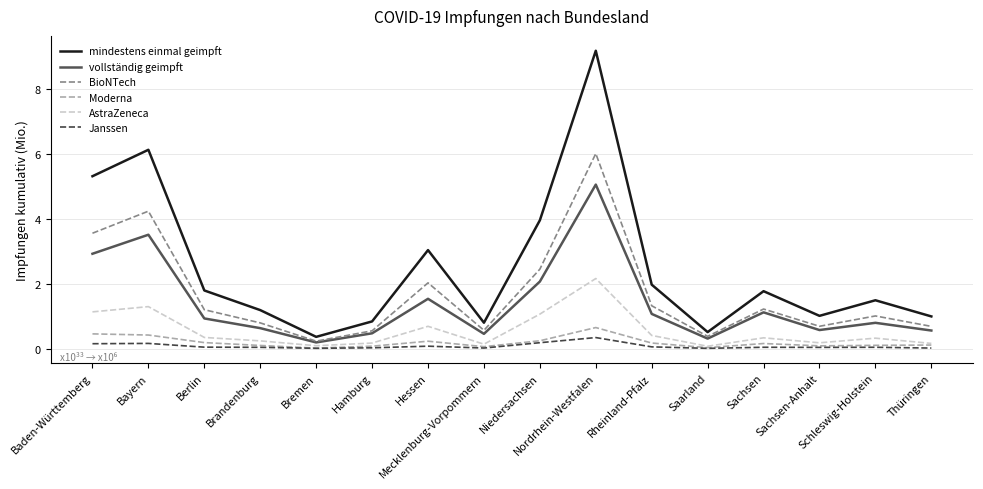

Which series has the widest spread of values?

mindestens einmal geimpft